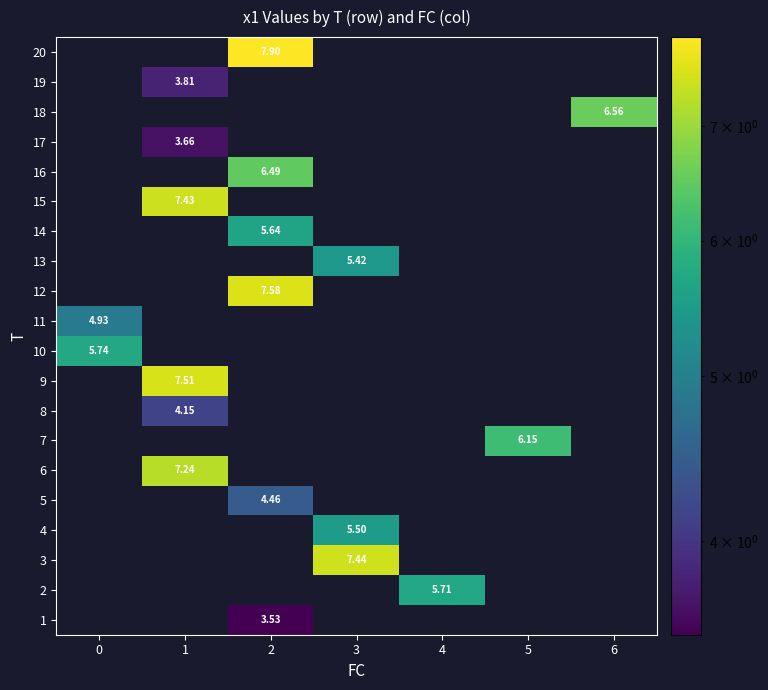

List the labels in order of 16 value, smallest first.

0, 1, 2, 3, 4, 5, 6